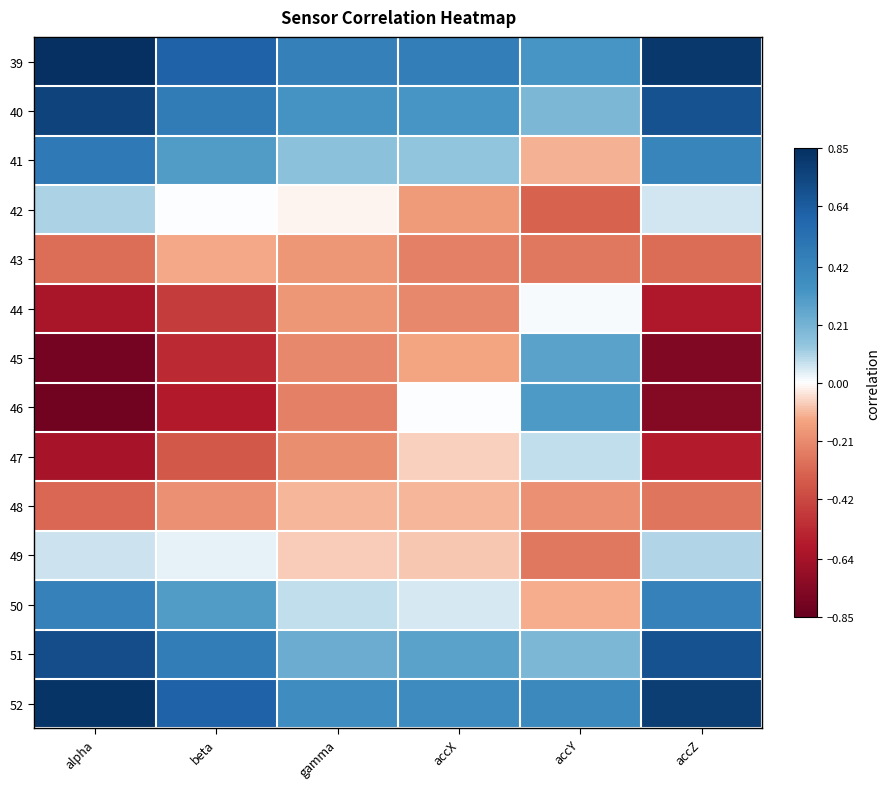

What is the minimum value shown in the chart?

-0.8